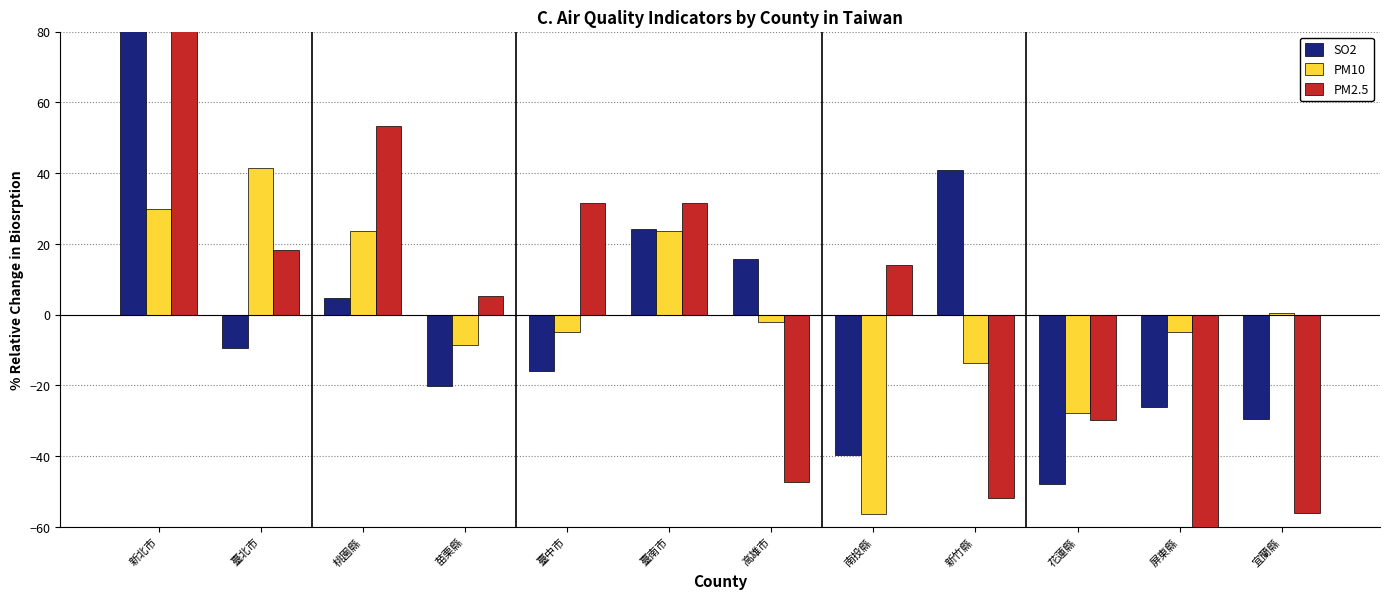

Which series changed the most between 臺北市 and 宜蘭縣?

PM2.5